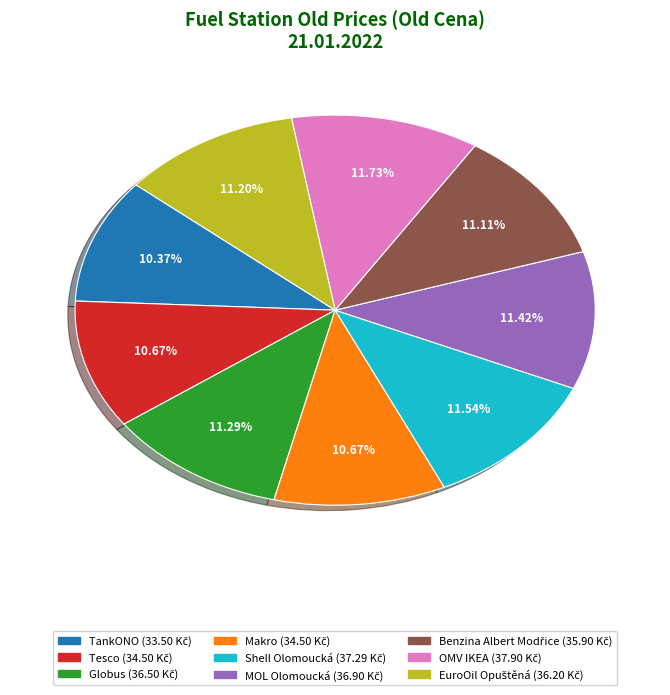

Does any single category account for the majority?

No